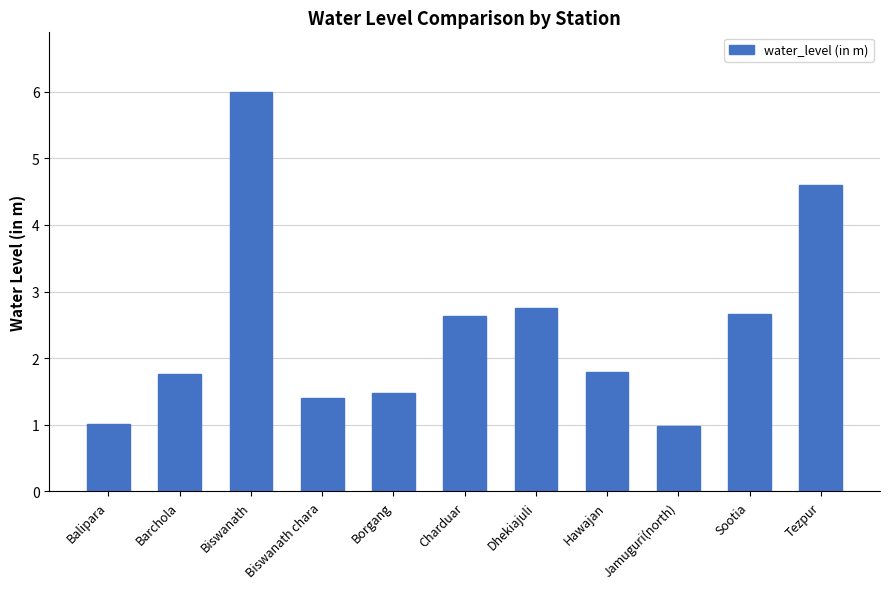

The value at Hawajan is 1.8. True or false?

True